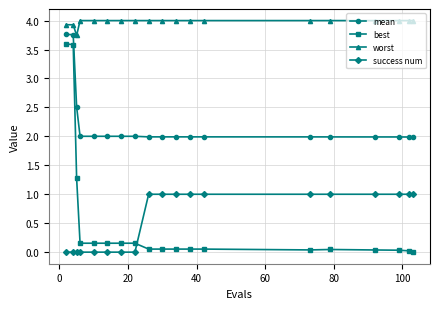

Which series has the largest total across all categories?

worst